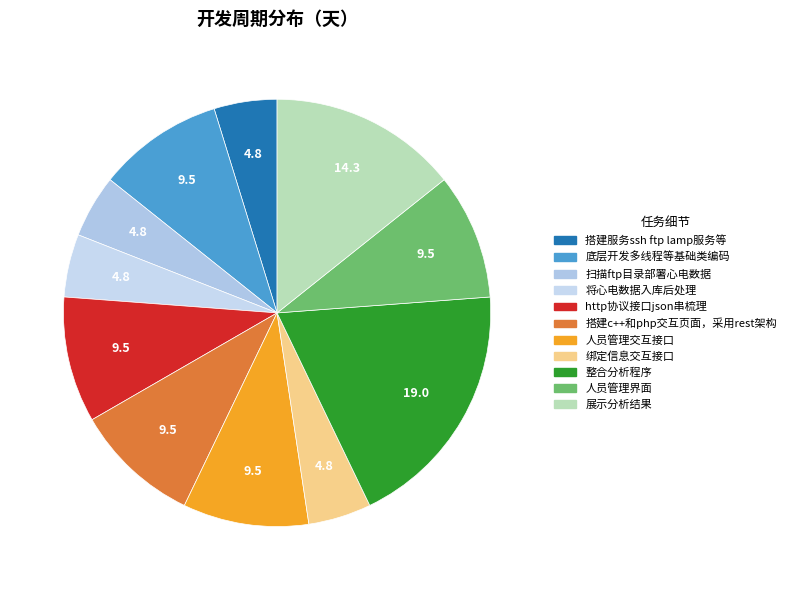

Rank the categories by value from lowest to highest.

搭建服务ssh ftp lamp服务等, 扫描ftp目录部署心电数据, 将心电数据入库后处理, 绑定信息交互接口, 底层开发多线程等基础类编码, http协议接口json串梳理, 搭建c++和php交互页面，采用rest架构, 人员管理交互接口, 人员管理界面, 展示分析结果, 整合分析程序